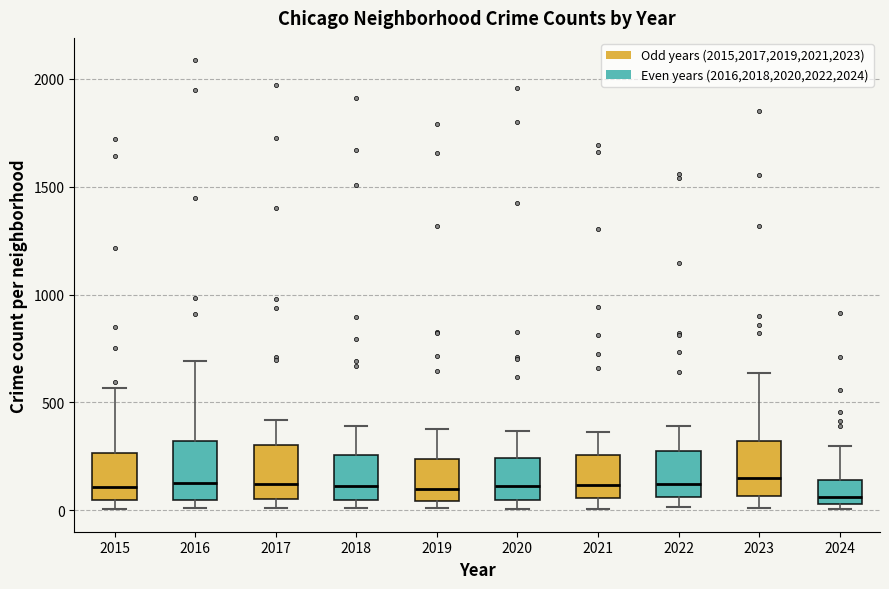

Reading left to right, read every box against the y-axis: the position of its median line, the range the box covers, and the ends of its whiskers. The values are not printed on the chart, so give them approximately, as read against the axis.

2015: median 100, box 50 to 250, whiskers 0 to 550
2016: median 150, box 50 to 300, whiskers 0 to 700
2017: median 100, box 50 to 300, whiskers 0 to 400
2018: median 100, box 50 to 250, whiskers 0 to 400
2019: median 100, box 50 to 250, whiskers 0 to 400
2020: median 100, box 50 to 250, whiskers 0 to 350
2021: median 100, box 50 to 250, whiskers 0 to 350
2022: median 100, box 50 to 250, whiskers 0 to 400
2023: median 150, box 50 to 300, whiskers 0 to 650
2024: median 50 (just above the box's lower edge), box 50 to 150, whiskers 0 to 300